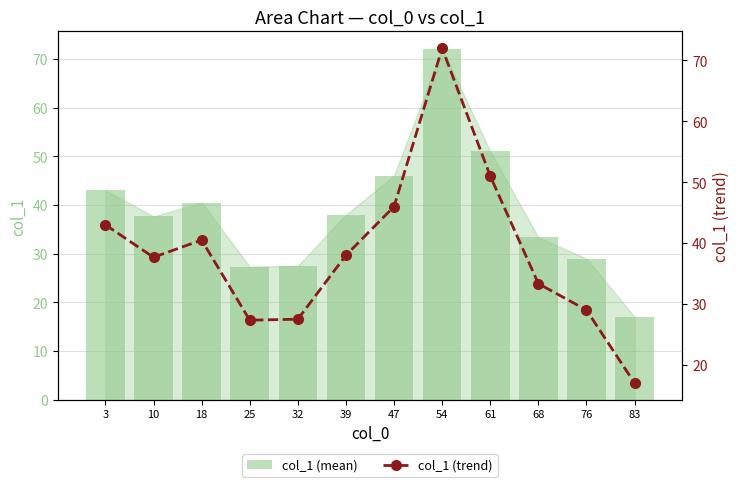

How many groups of bars are there?

12